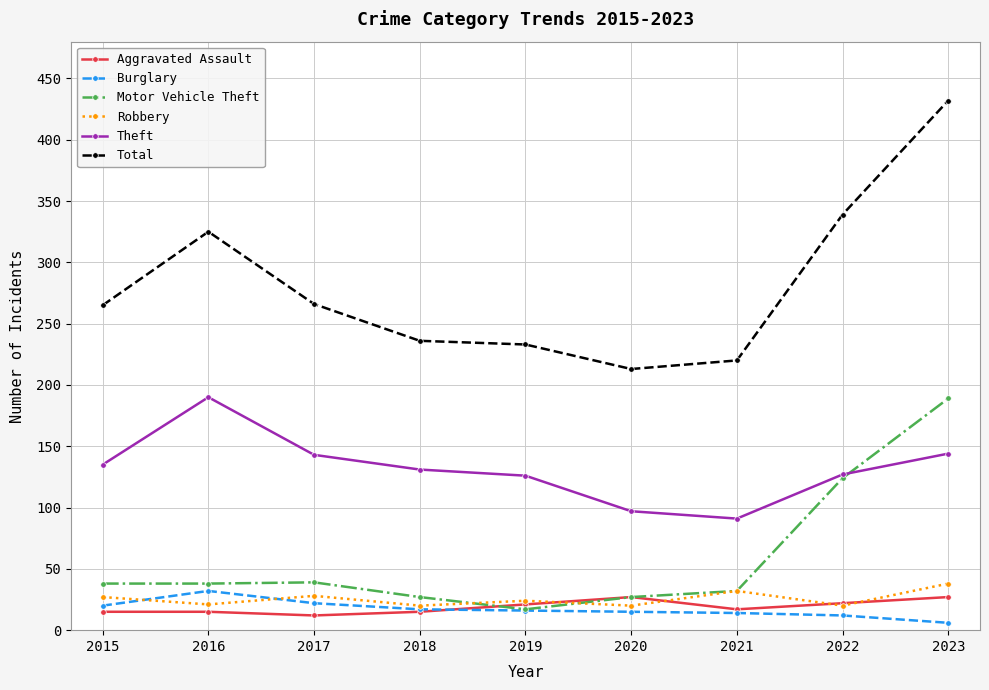

What is the approximate value of Total at 2017?

266